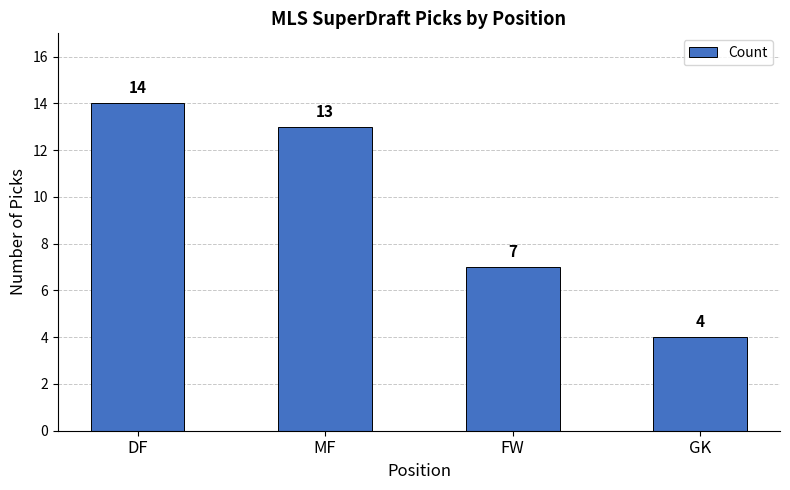

What is the label of the 1st bar from the right?

GK